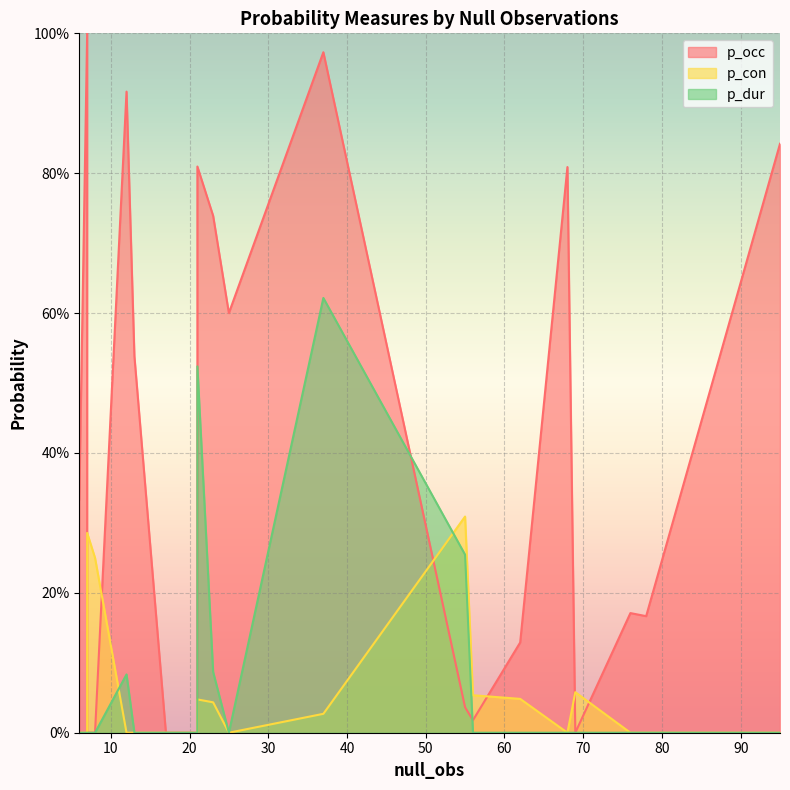

Count the number of data series in this chart.

3